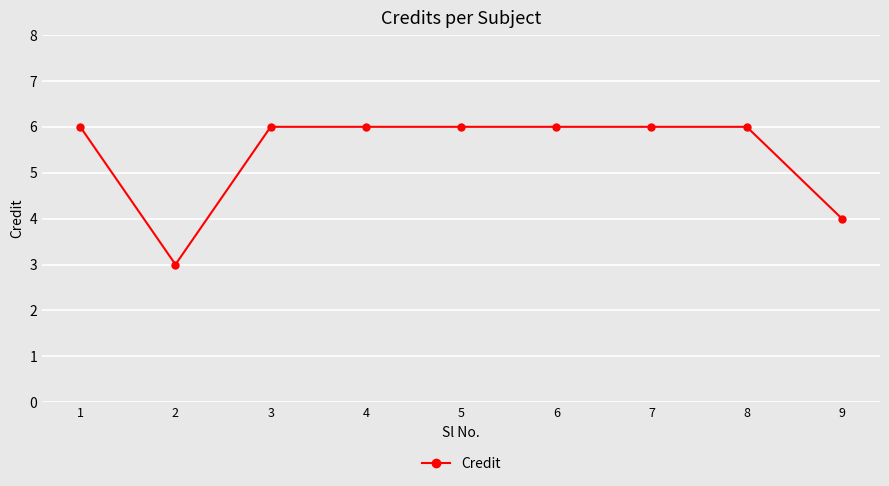

What is the sum of all values?

49